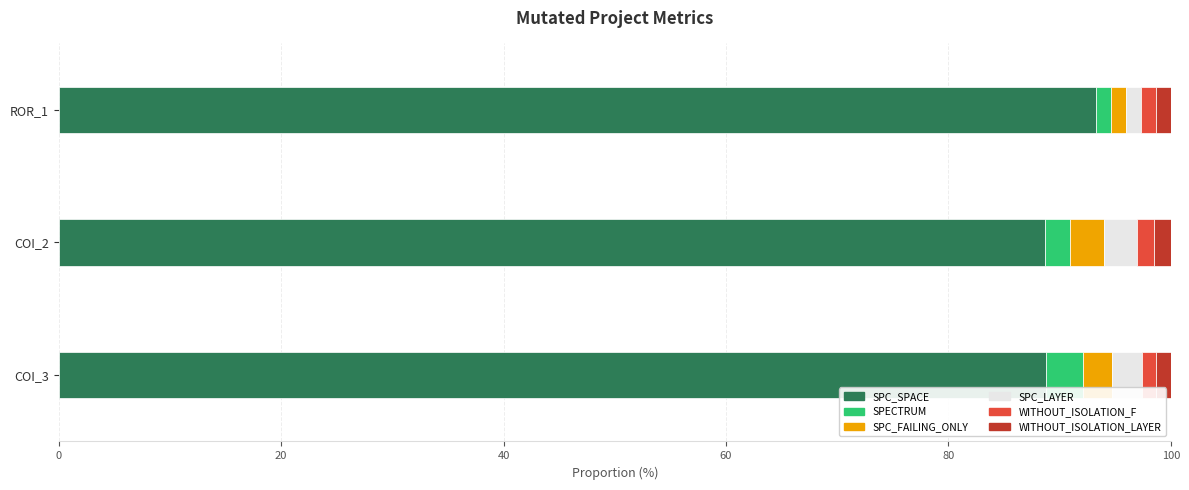

What is the highest value of the SPC_SPACE series?

93.3